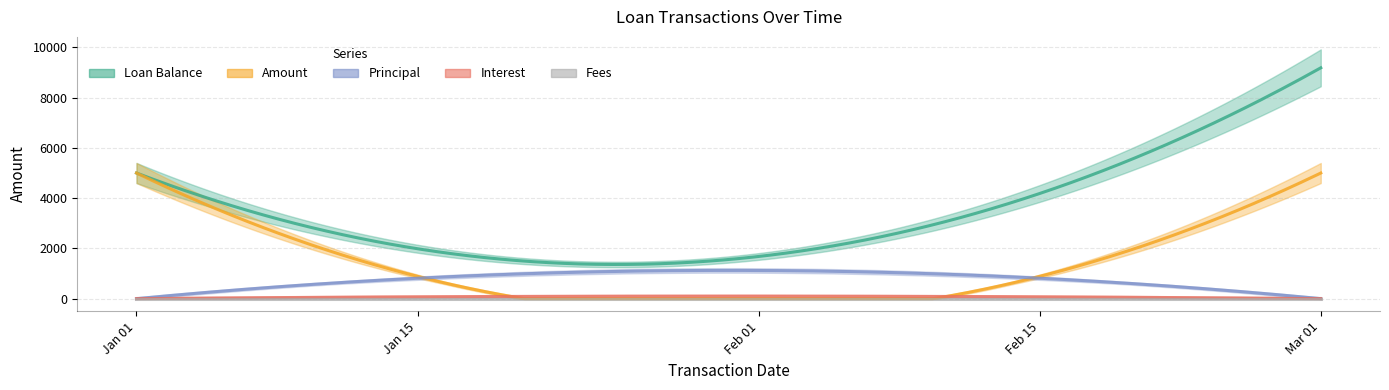

What is the total value across all series at 2015-01-01?

10000.0